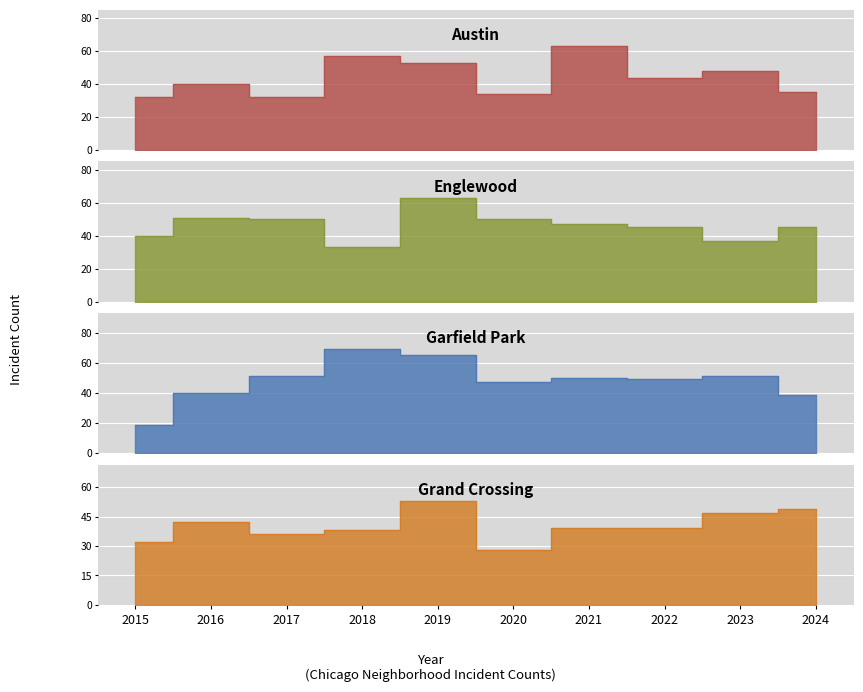

The Austin series shows 48 at 2023. True or false?

True